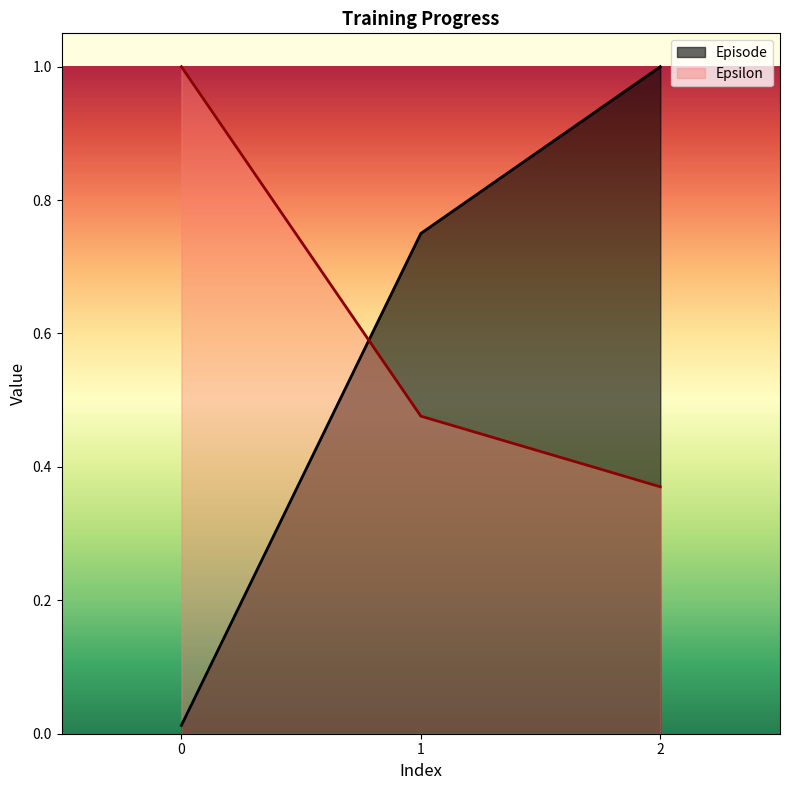

Rank the series by their maximum value, from lowest to highest.

Episode, Epsilon